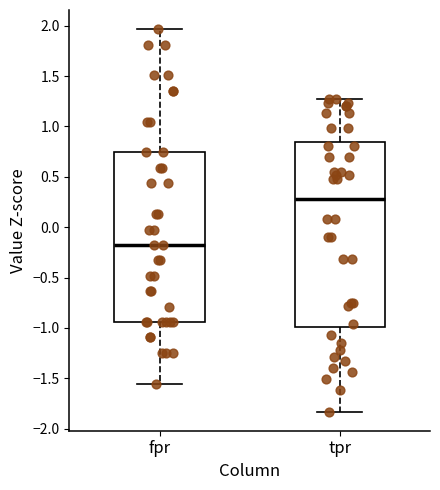

Which box's median line is the highest?

tpr